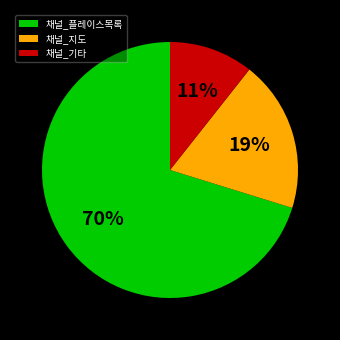

How many segments does this pie chart have?

3